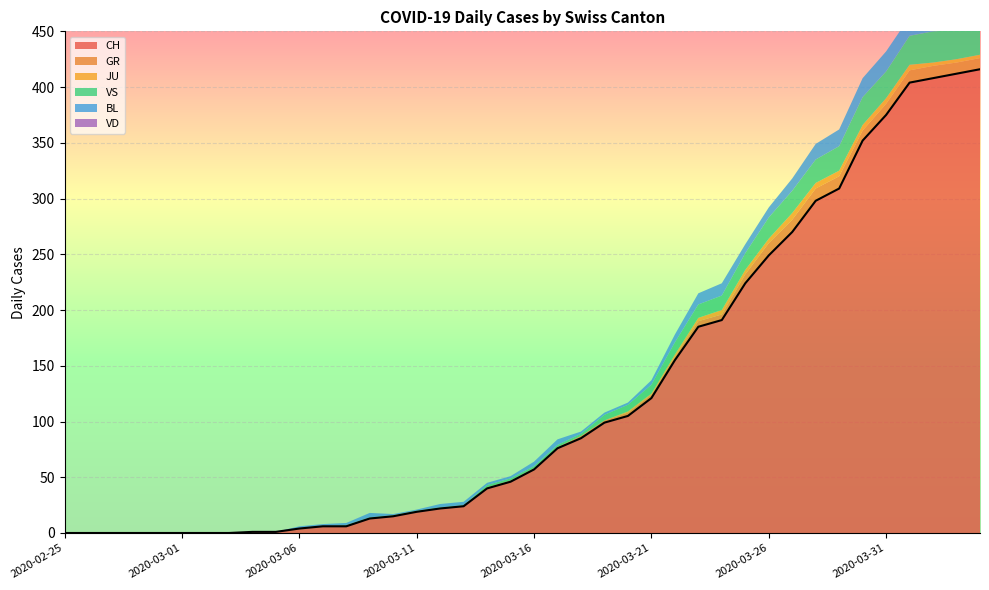

Where is the first local minimum for GR?

2020-03-30